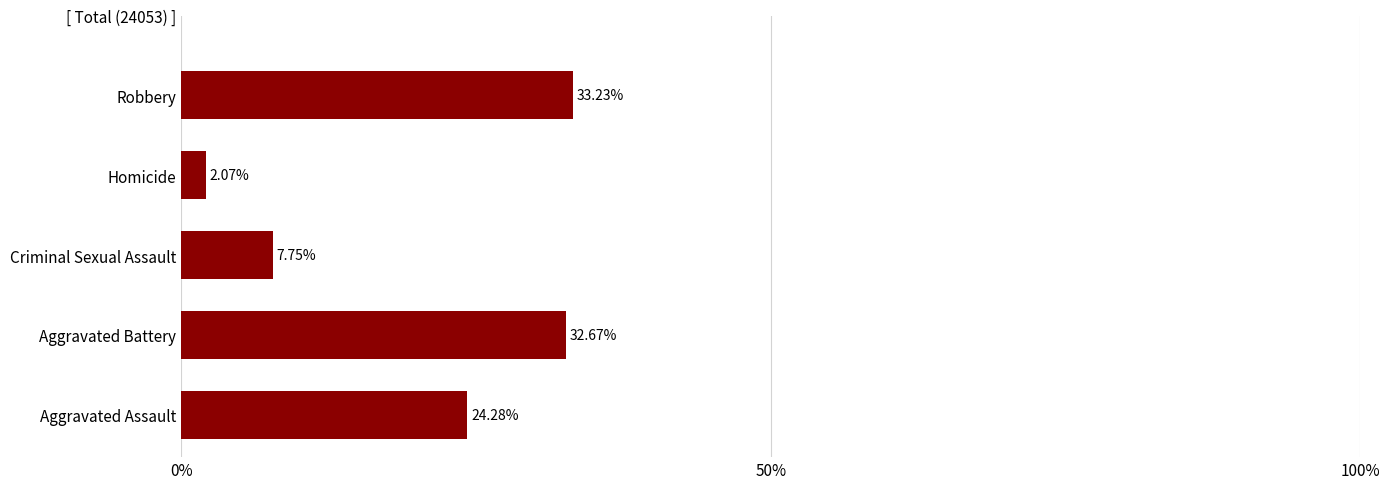

Which category has the lowest value across all series?

Homicide